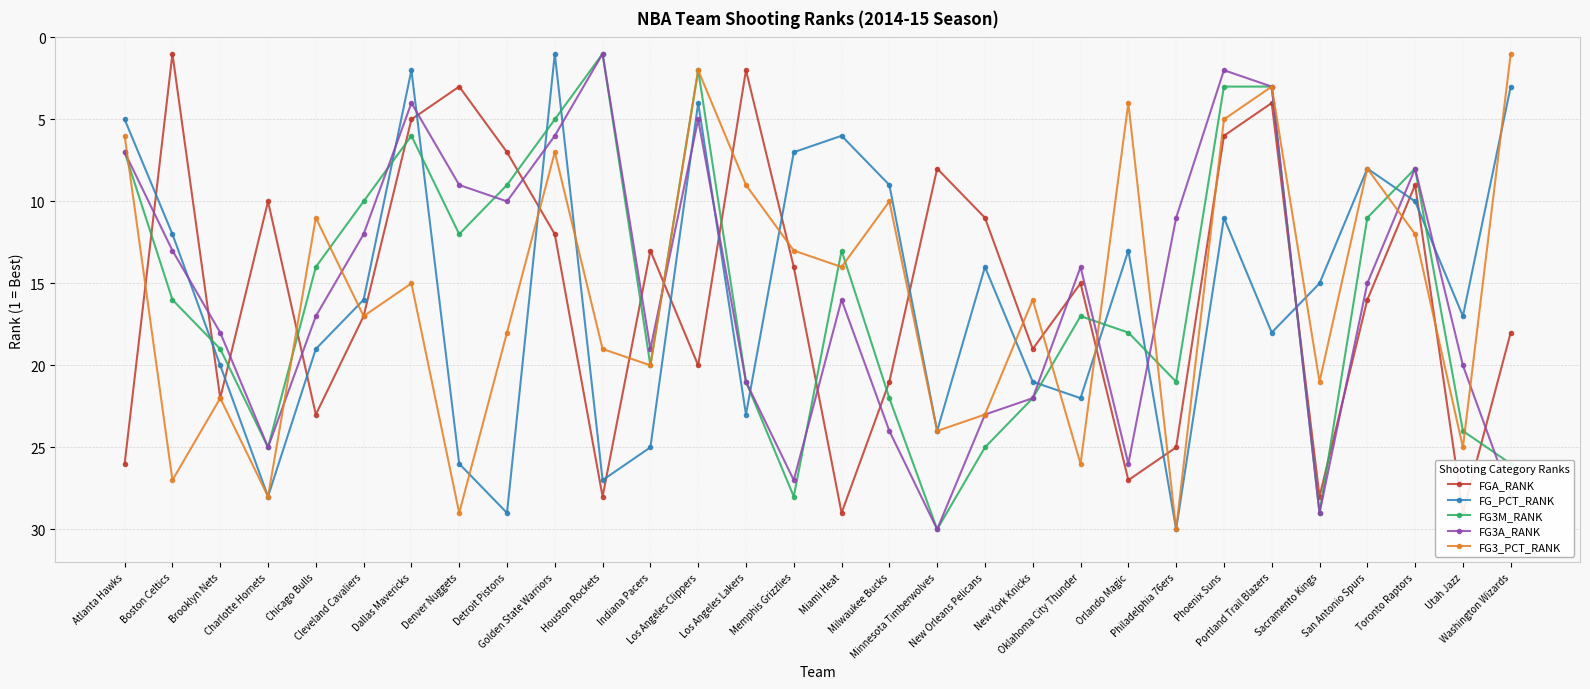

Which series has the widest spread of values?

FG_PCT_RANK